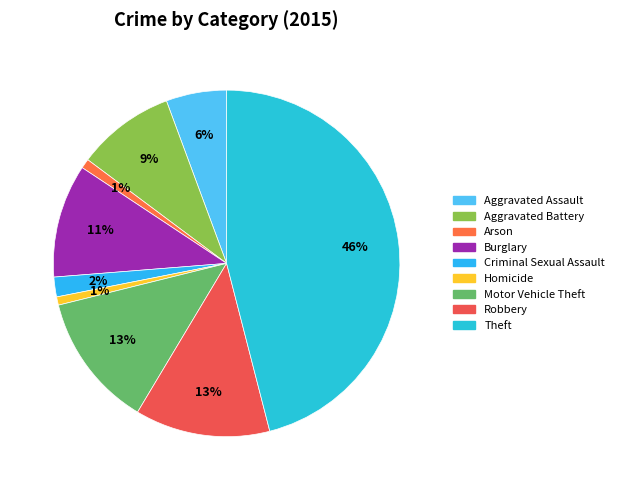

What percentage is the Criminal Sexual Assault slice, to the nearest percent?

2%